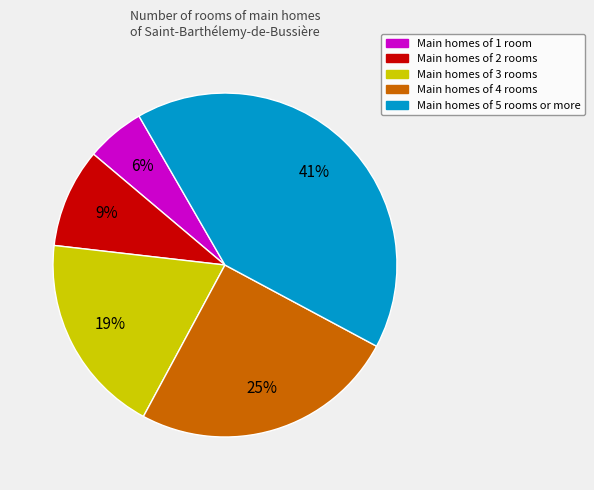

Is there a majority slice in this chart?

No